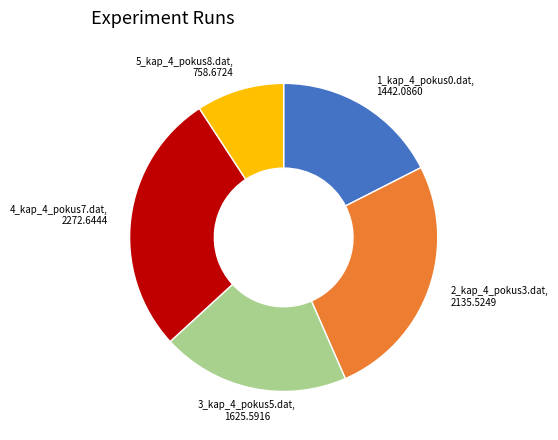

Is there any slice that represents more than half of the pie?

No